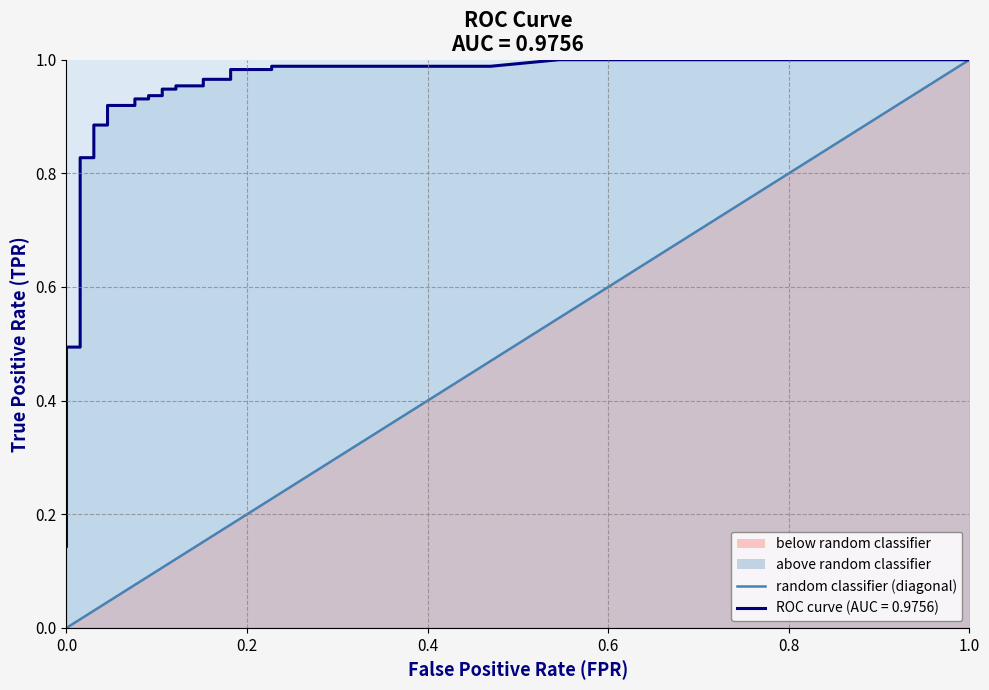

Does the chart display data point markers on the line(s)?

No